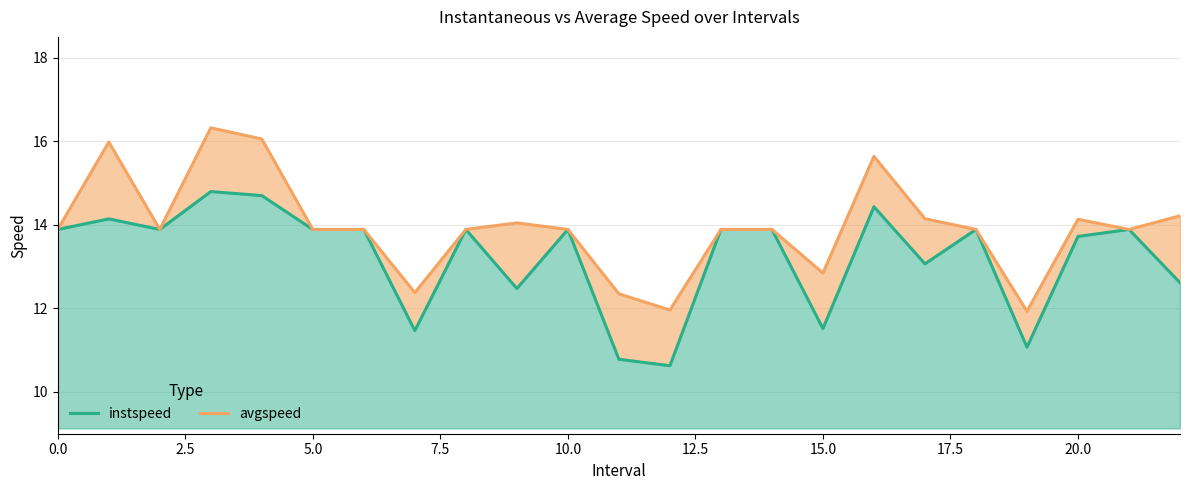

True or false: avgspeed and instspeed intersect in this chart.

False